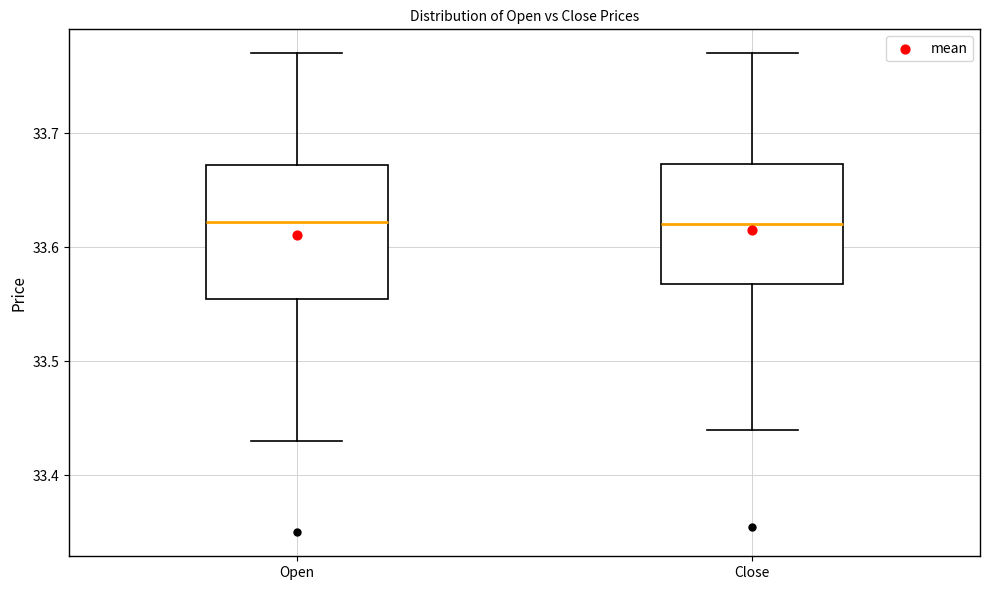

Reading left to right, read every box against the y-axis: the position of its median line, the range the box covers, and the ends of its whiskers. The values are not printed on the chart, so give them approximately, as read against the axis.

Open: median 33.62, box 33.56 to 33.67, whiskers 33.43 to 33.77
Close: median 33.62, box 33.57 to 33.67, whiskers 33.44 to 33.77